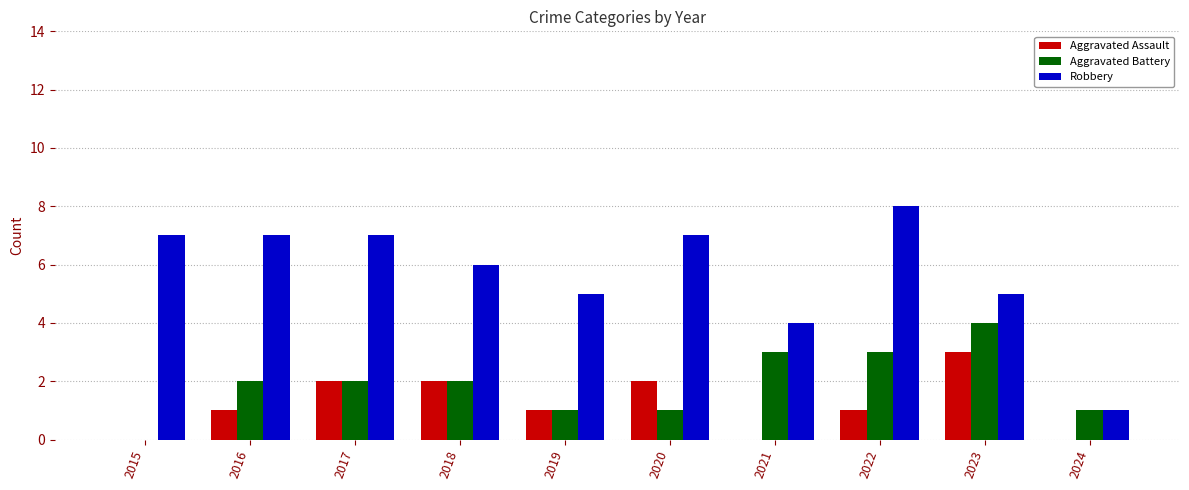

Is it true that Aggravated Battery equals 1 at 2024?

True